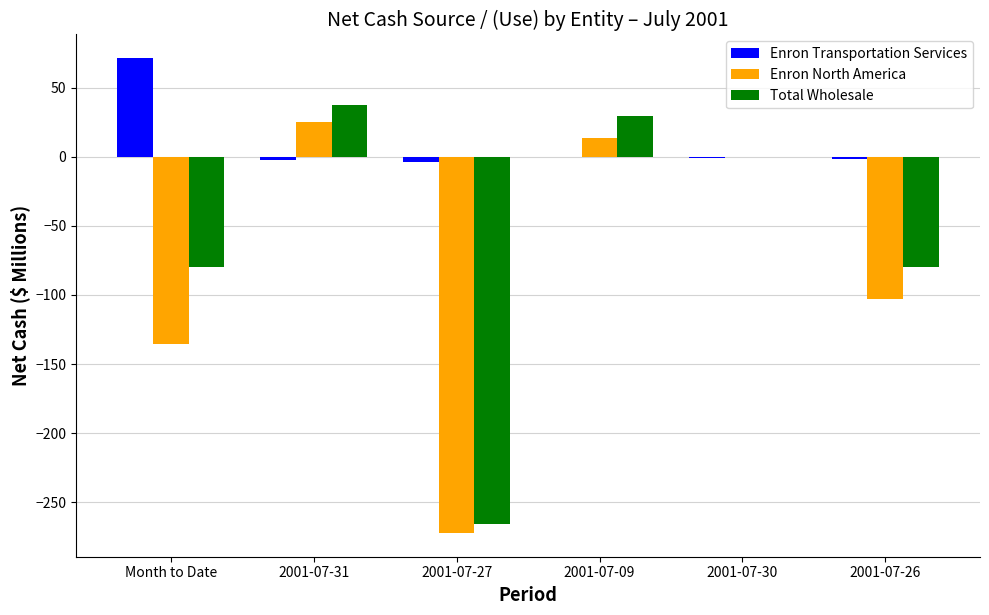

Which series has the largest total across all categories?

Enron Transportation Services